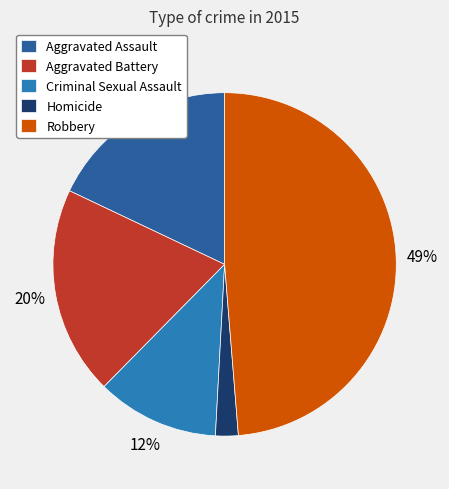

Between Robbery and Aggravated Battery, which is larger?

Robbery